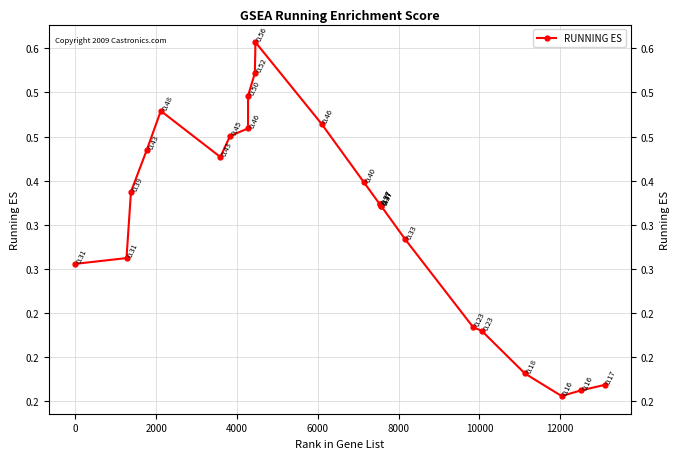

The chart shows a value of 0.4 at 2000. True or false?

True